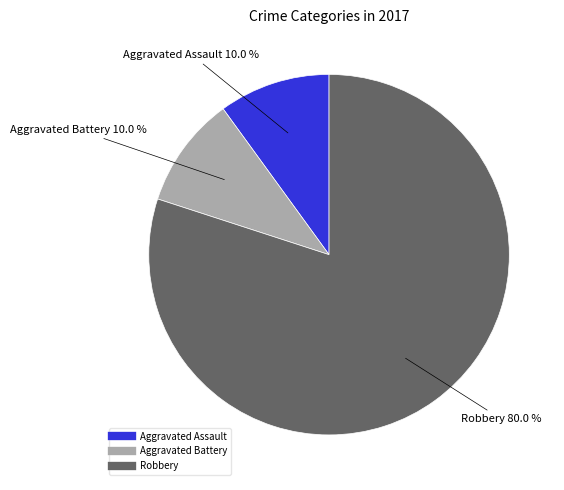

How much of the chart is everything except Aggravated Battery?

90.0%